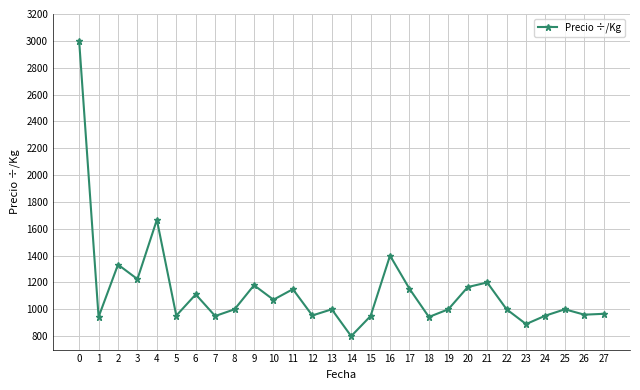

What is the value of the 10th point from the left?

1179.5